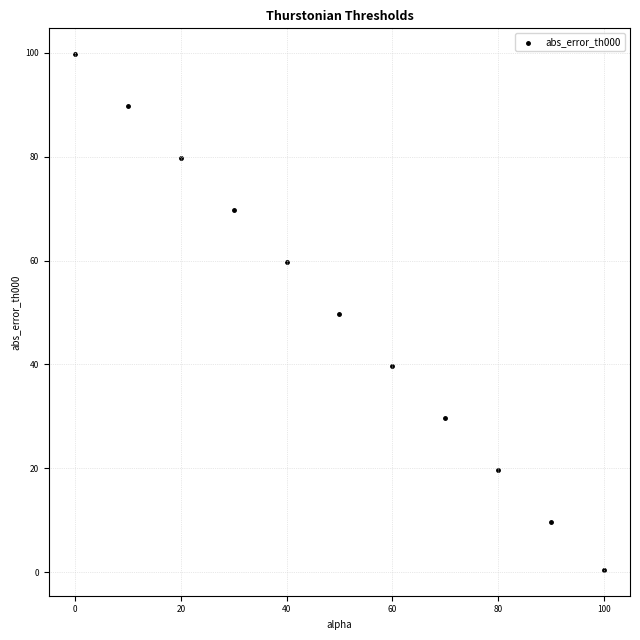

What is the average X value?

50.0